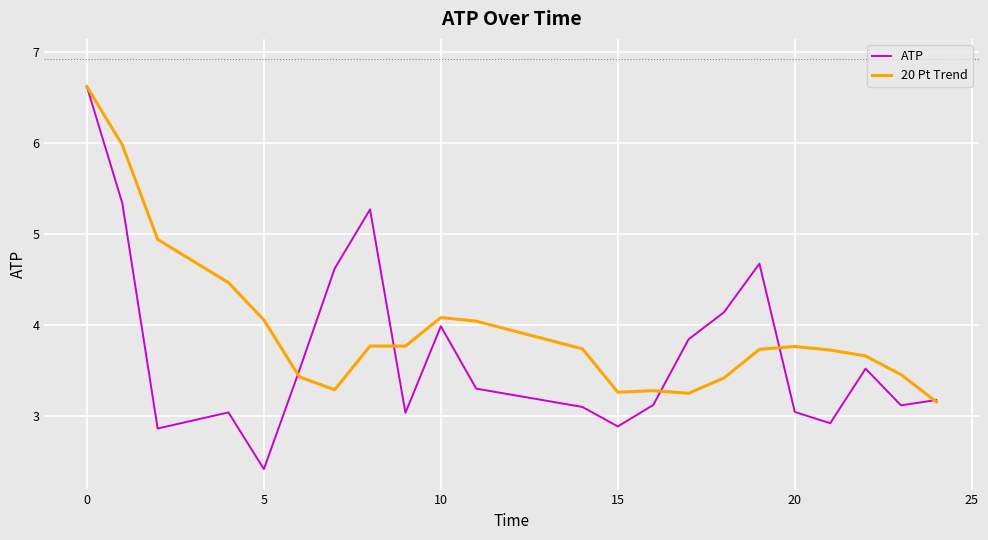

Which series has the largest total across all categories?

20 Pt Trend